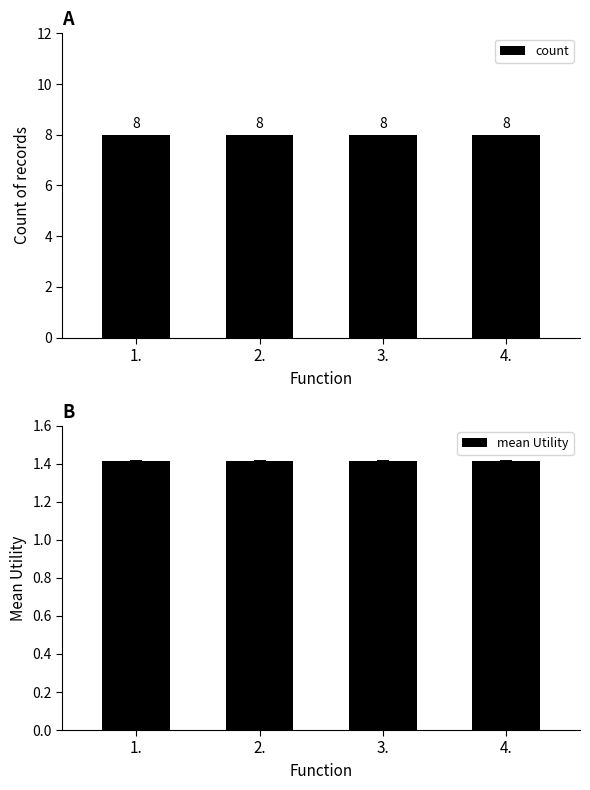

What is the average value of the count series?

8.0